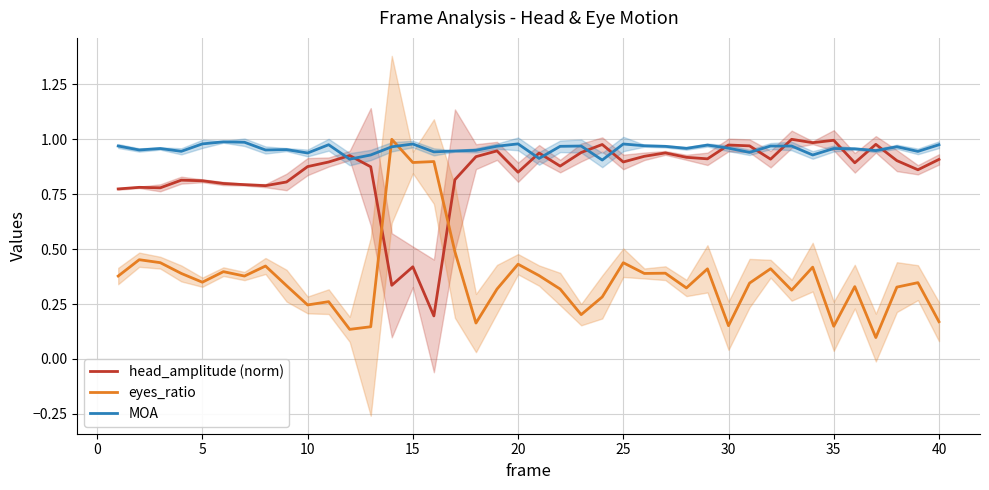

What is the difference between the maximum and minimum values in the eyes_ratio series?

0.9